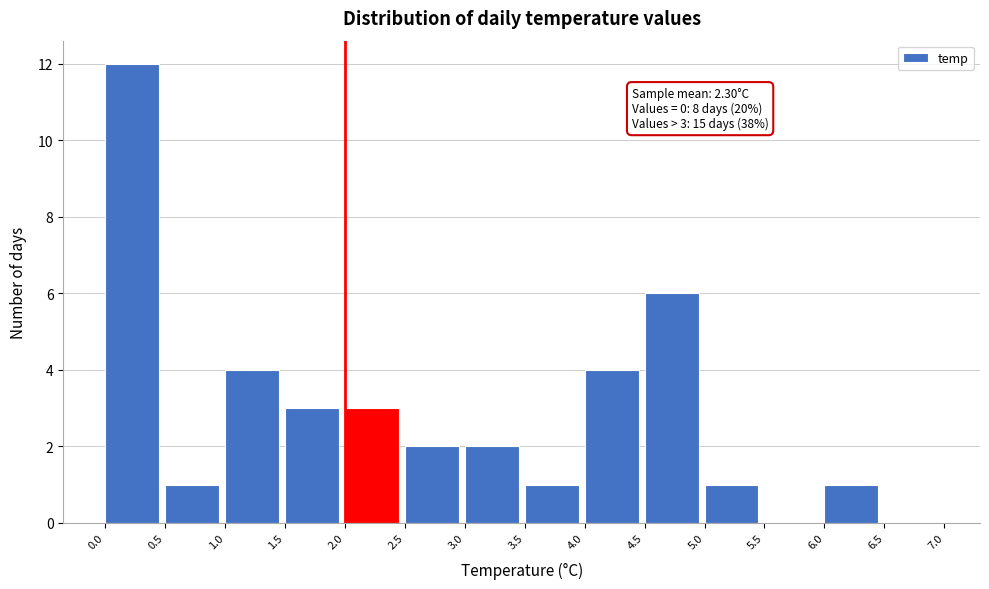

Which range on the x-axis has the tallest bar?

0.0 to 0.5